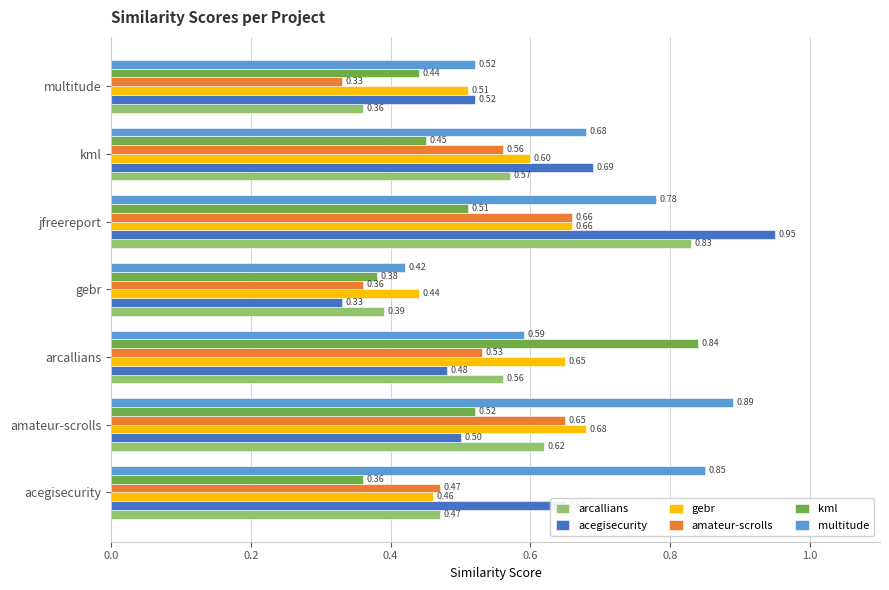

Between amateur-scrolls and jfreereport, which series saw the biggest shift?

acegisecurity